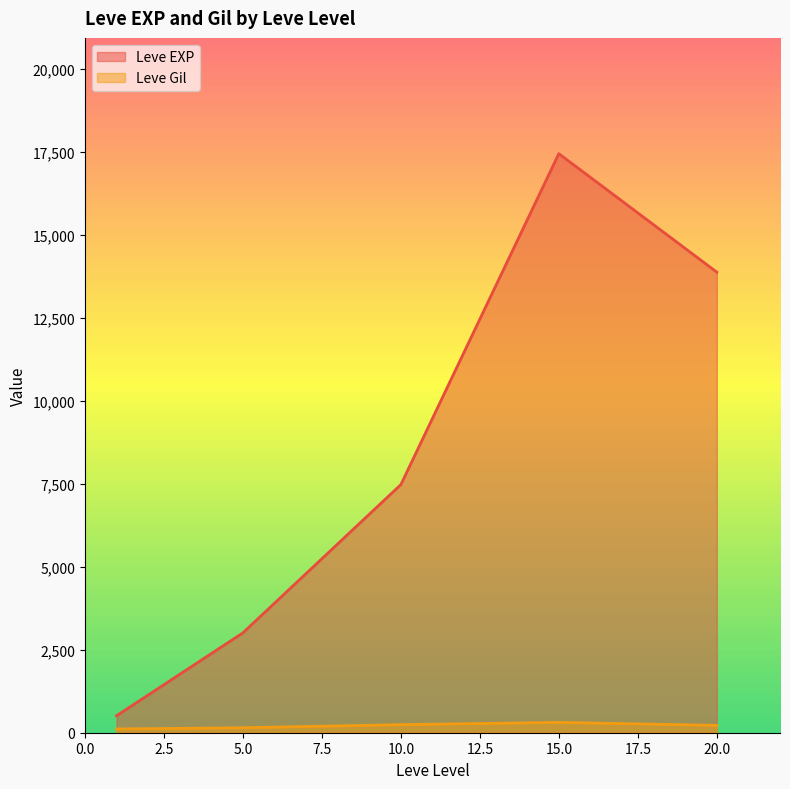

The value of Leve Gil at 5 is 110. True or false?

False